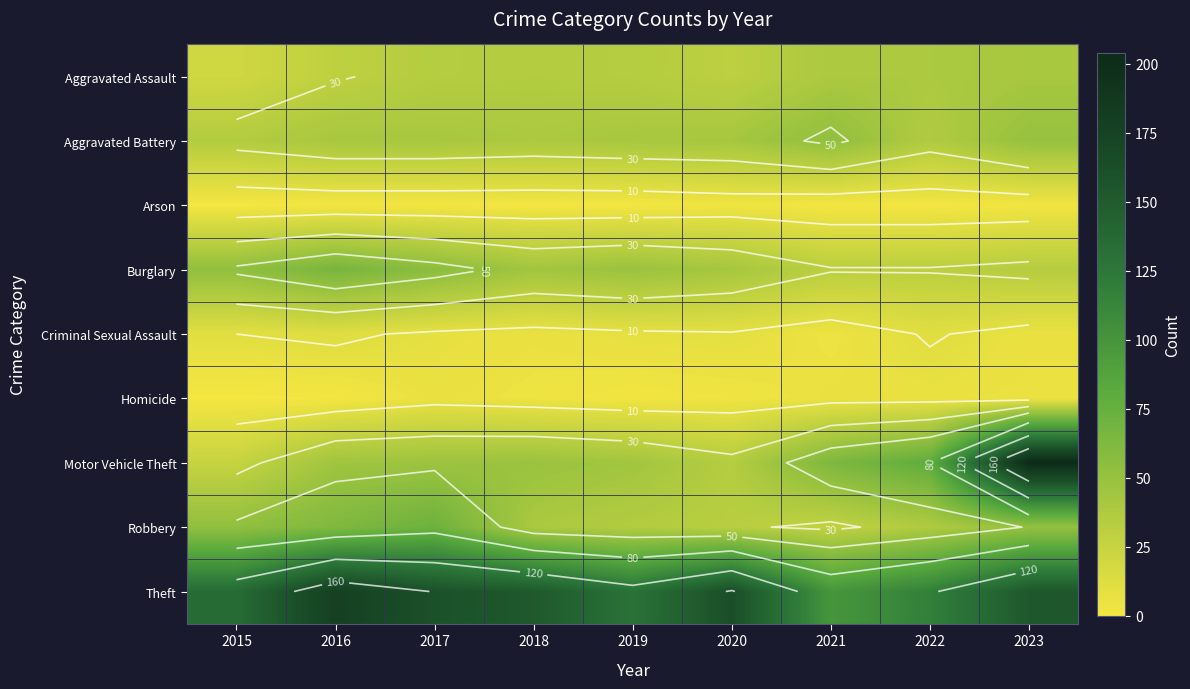

Which series changed the most between 2017 and 2019?

Robbery